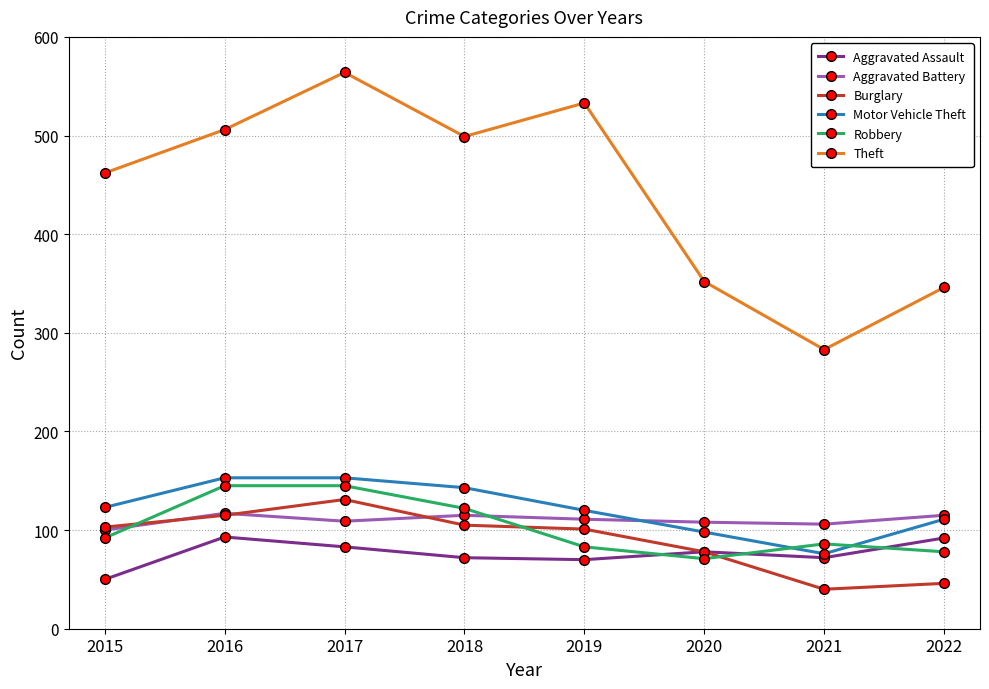

What is the highest value of the Motor Vehicle Theft series?

153